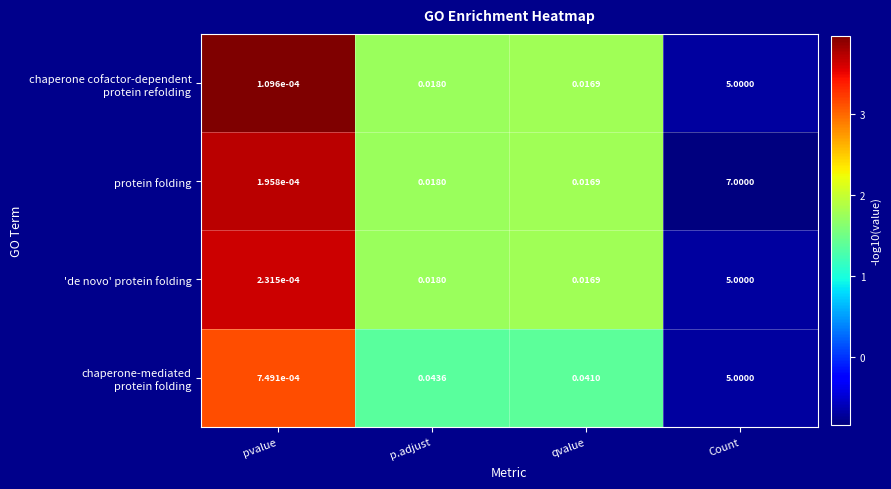

Which category has the highest value across all series?

Count